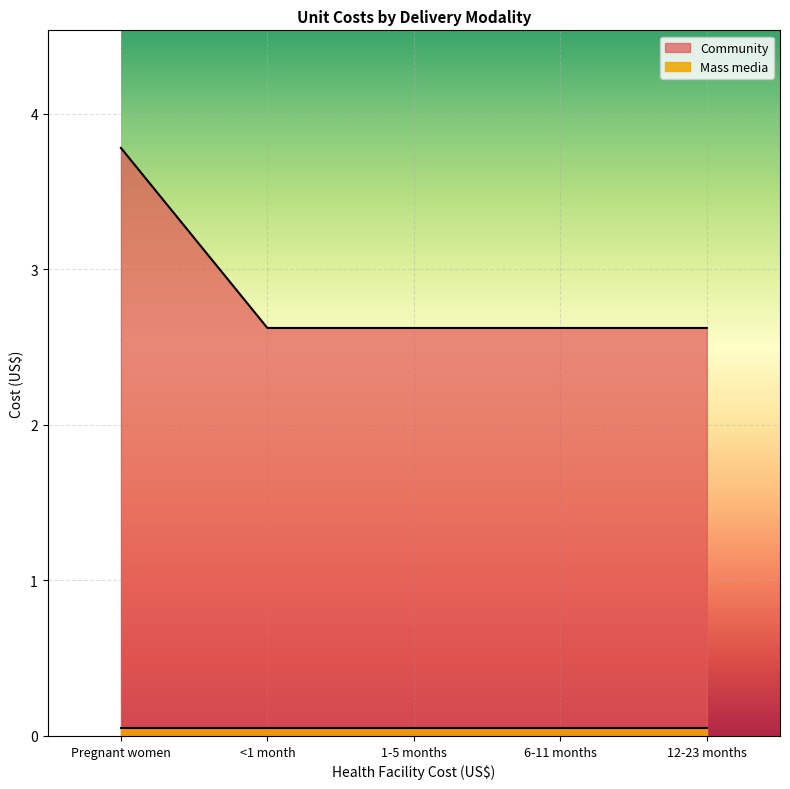

True or false: the data shows 2.6 at 12-23 months.

True